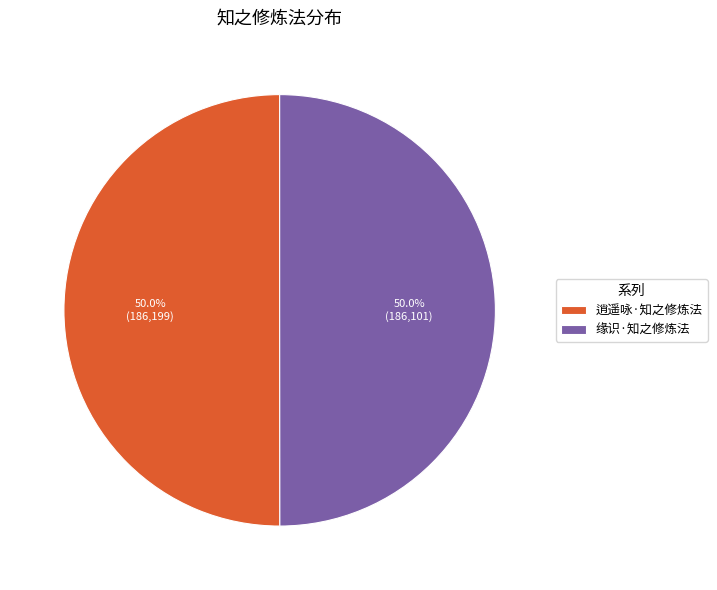

What is the total percentage of 逍遥咏·知之修炼法 and 缘识·知之修炼法?

100.0%